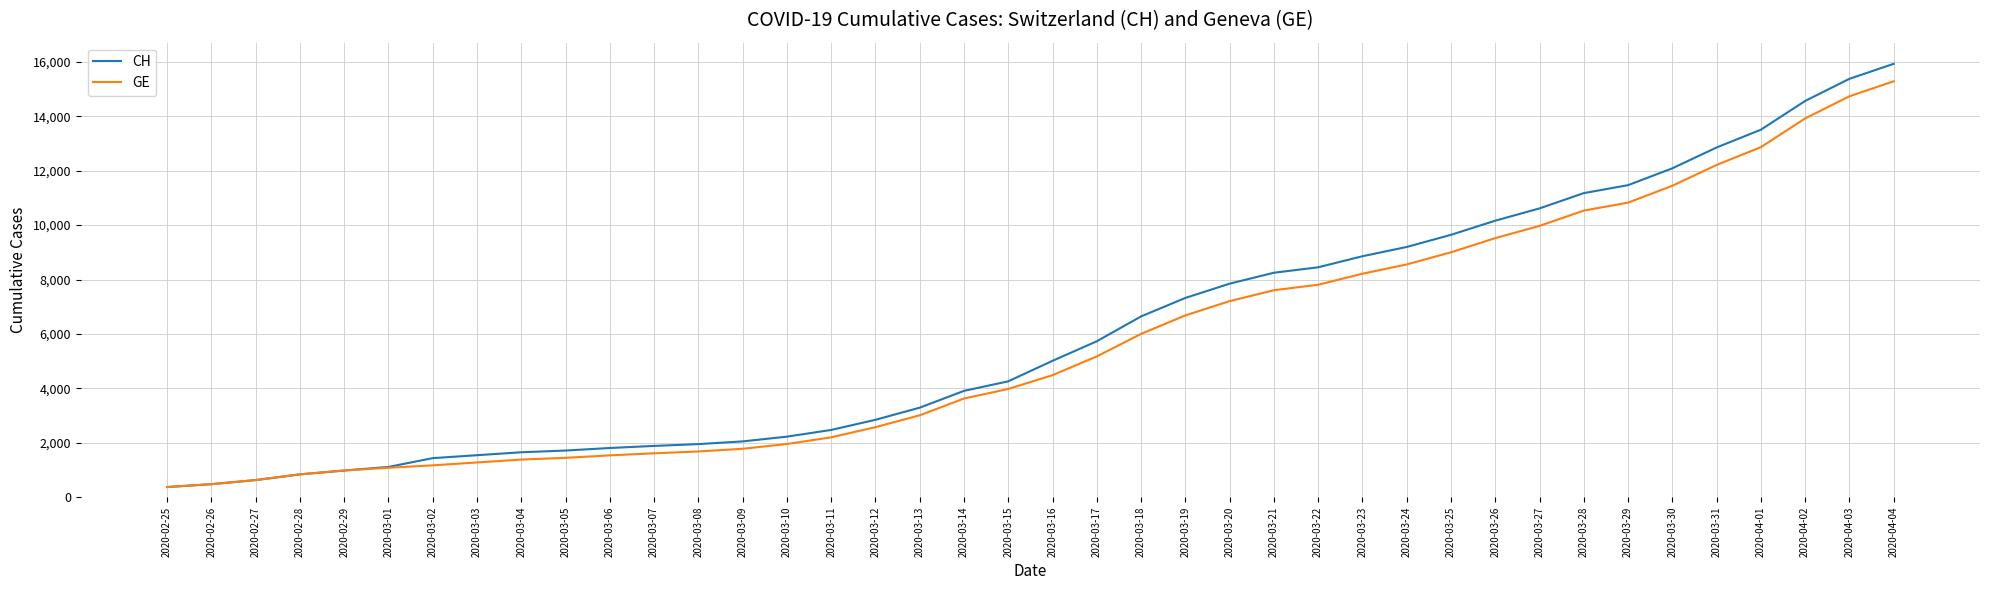

The CH series shows 4852 at 2020-03-13. True or false?

False